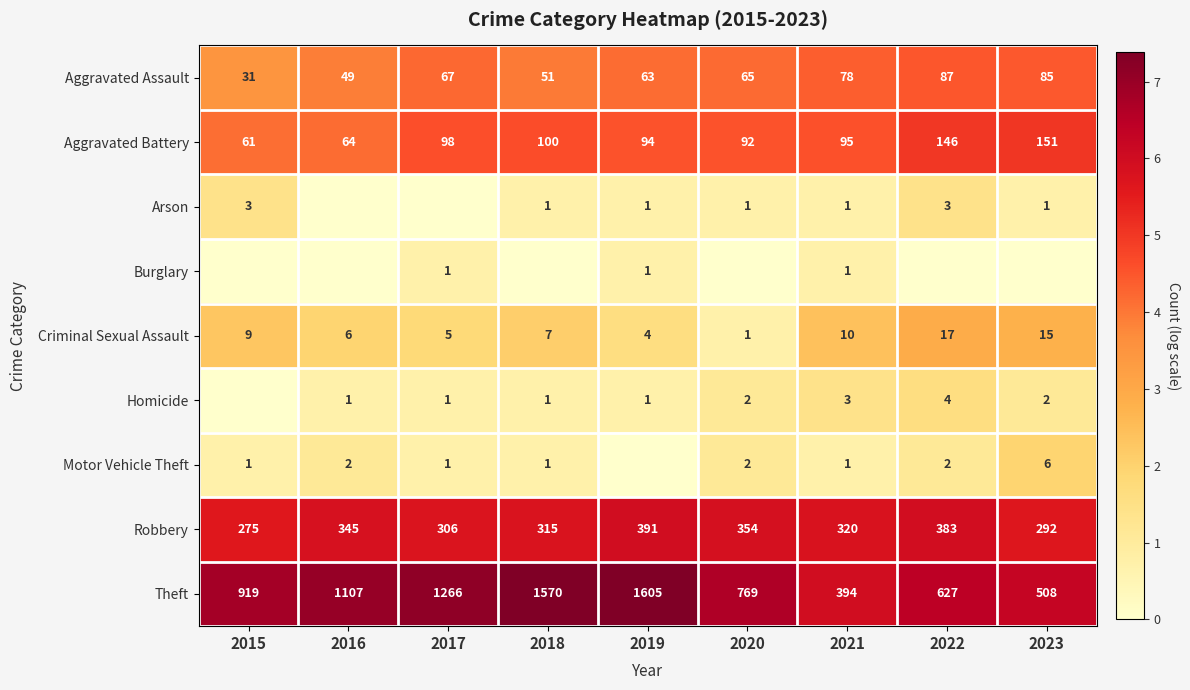

How many data points does each series have?

9